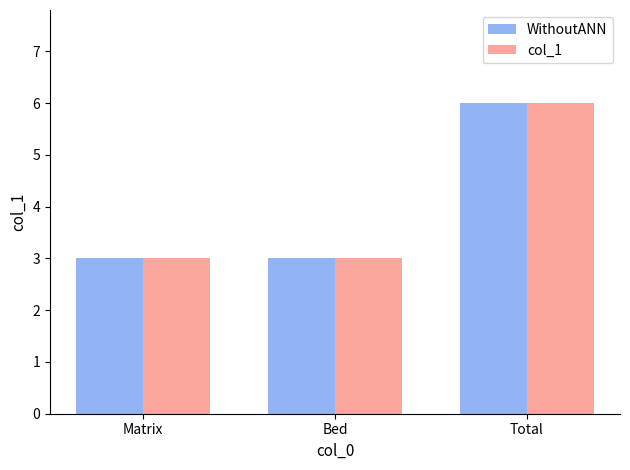

What is the sum of all col_1 values?

12